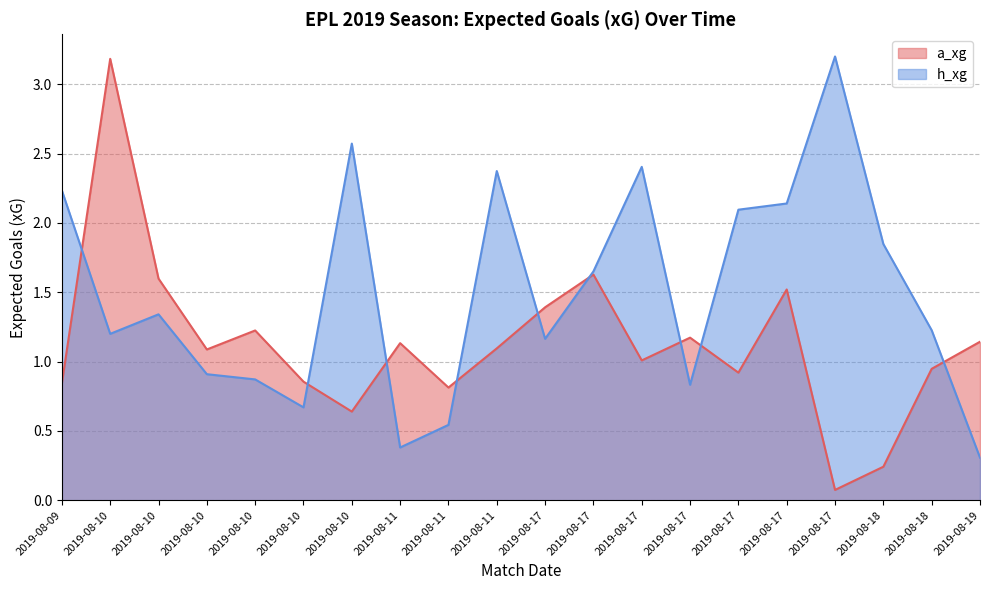

At which category is the sum across all series the highest?

2019-08-10